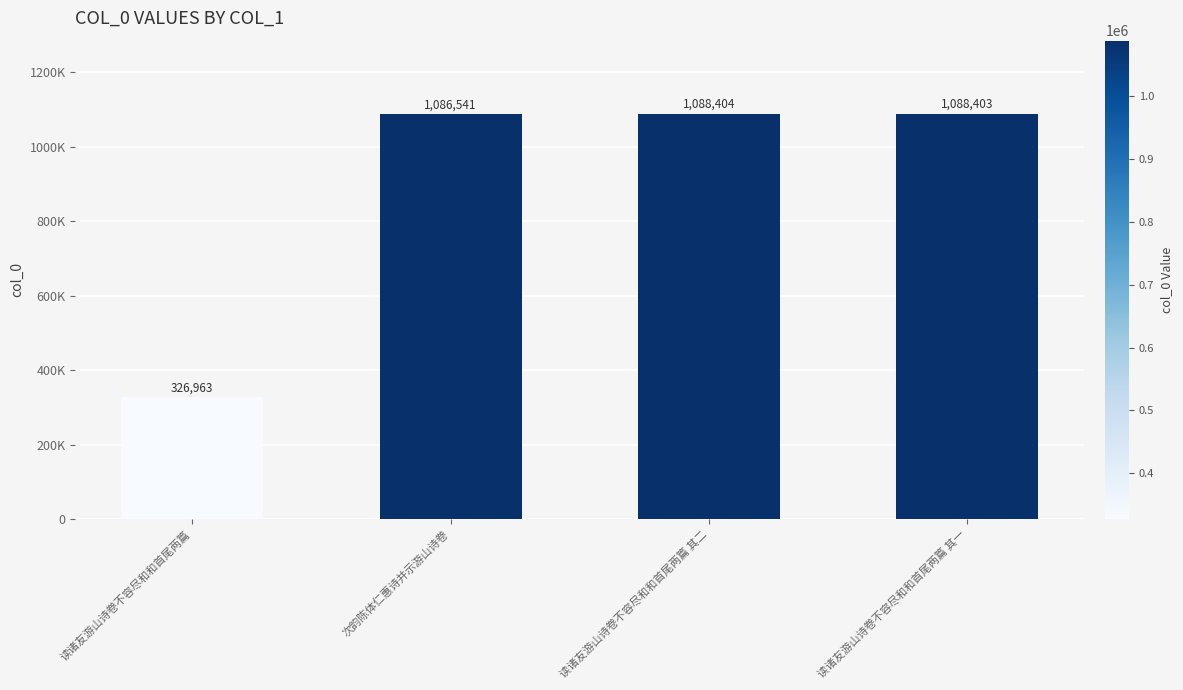

Where does the data first go above 1088403?

读诸友游山诗卷不容尽和和首尾两篇 其二